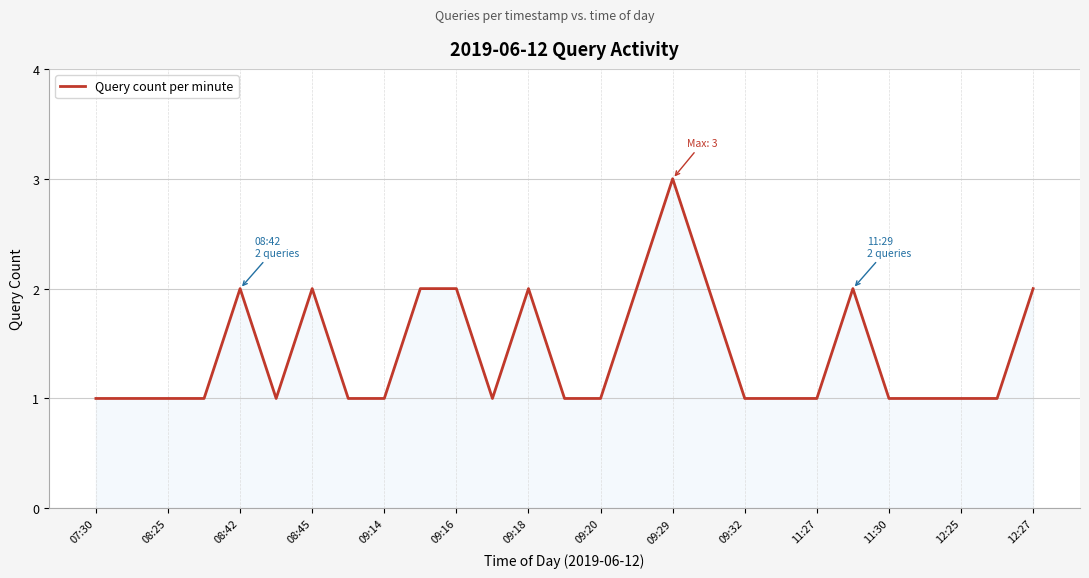

What is the maximum value shown in the chart?

3